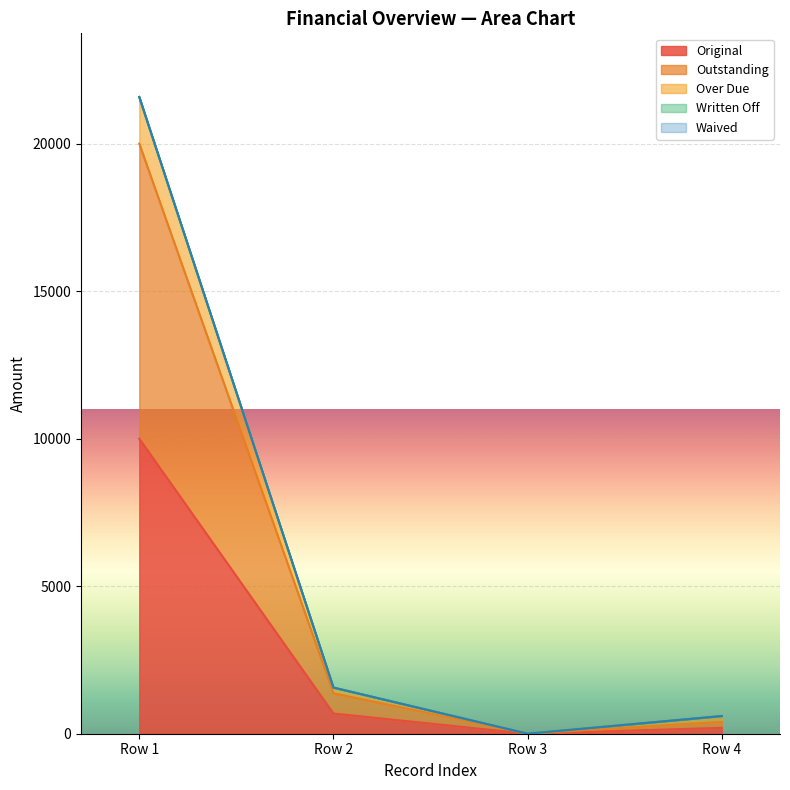

Reading right to left, what are all the values shown in this chart?

Original: Row 4=200.0	Row 3=0.0	Row 2=685.1	Row 1=10000.0
Outstanding: Row 4=200.0	Row 3=0.0	Row 2=685.1	Row 1=10000.0
Over Due: Row 4=200.0	Row 3=0.0	Row 2=194.0	Row 1=1581.5